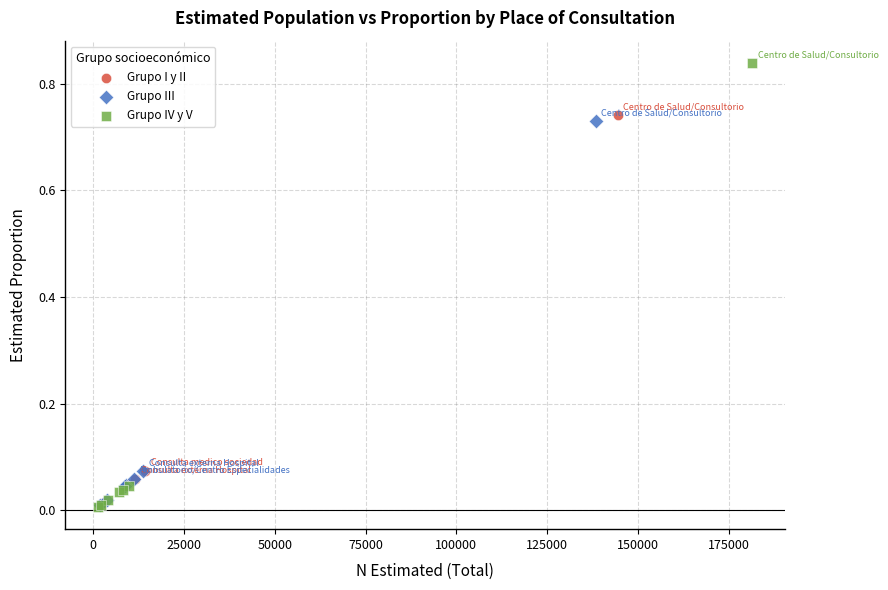

Which series contains the highest Y value?

Grupo IV y V